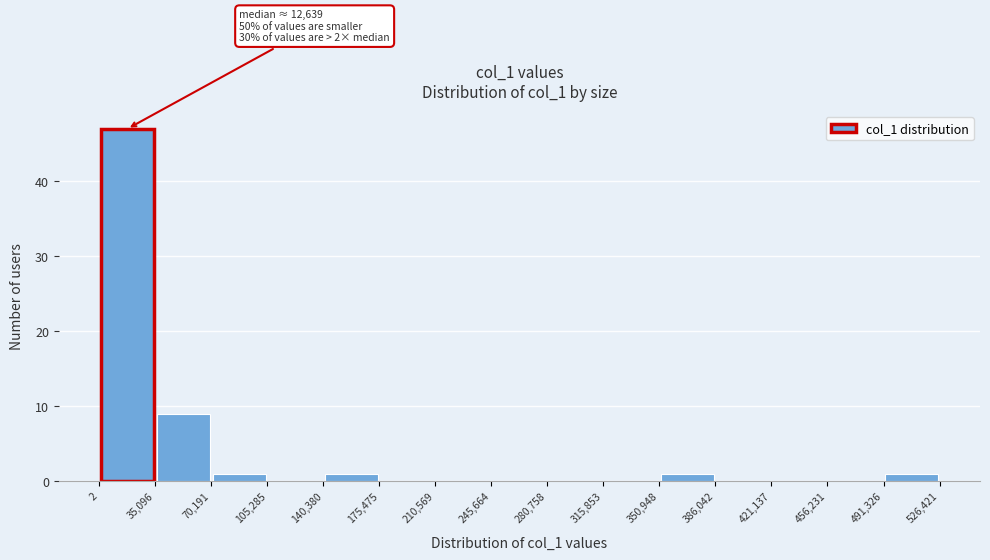

Which range on the x-axis has the tallest bar?

2 to 35,096